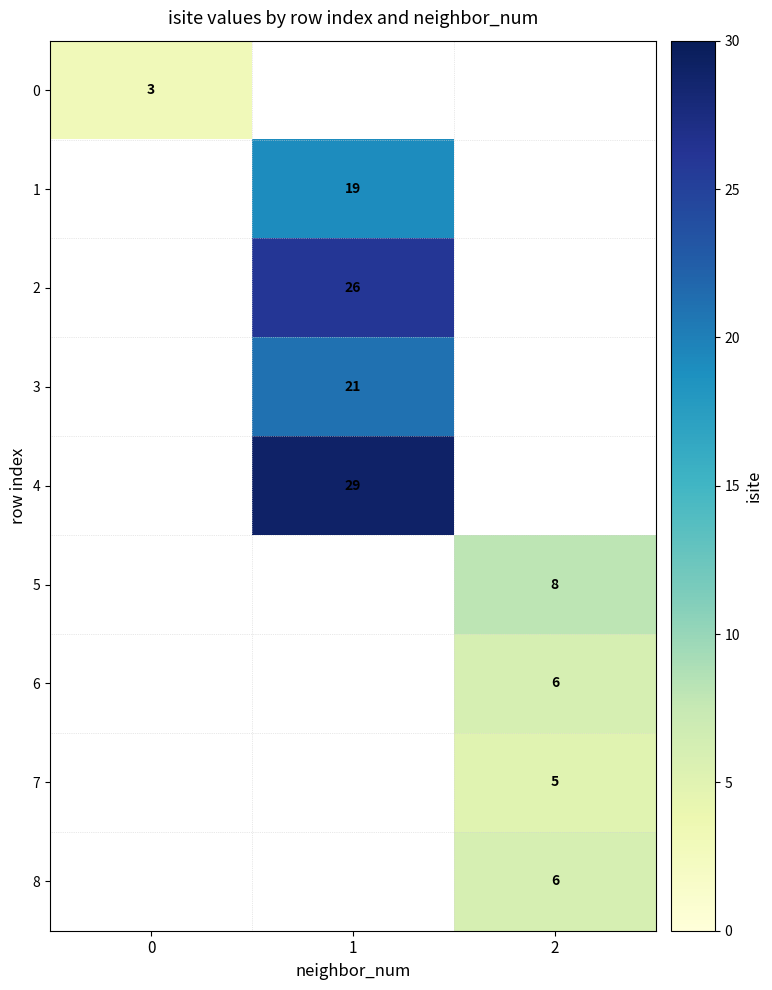

Is it true that 6 equals 4 at 2?

False